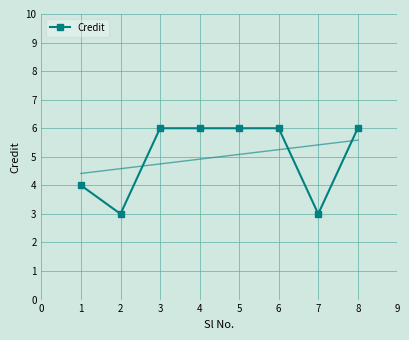

What value does the Credit series have at 7?

3